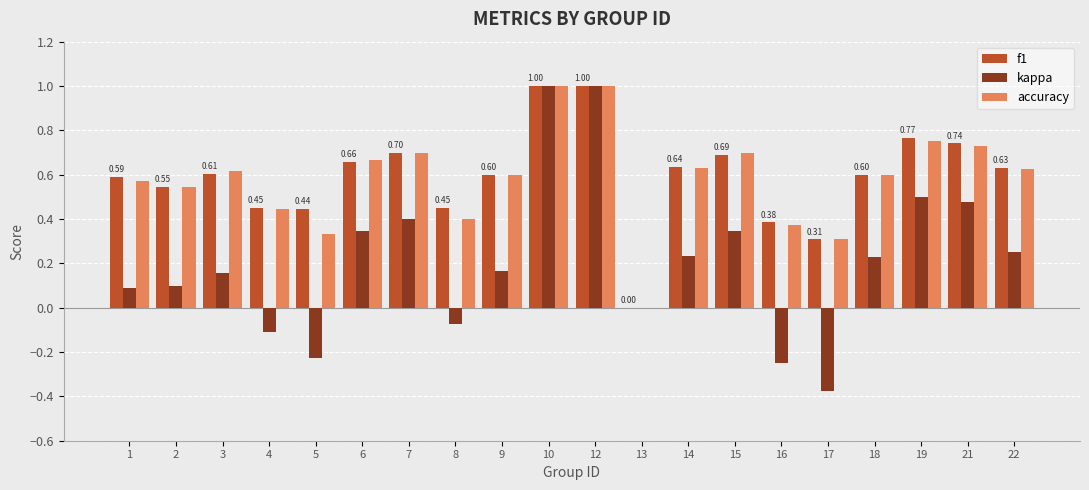

What is the total value across all series at 3?

1.4